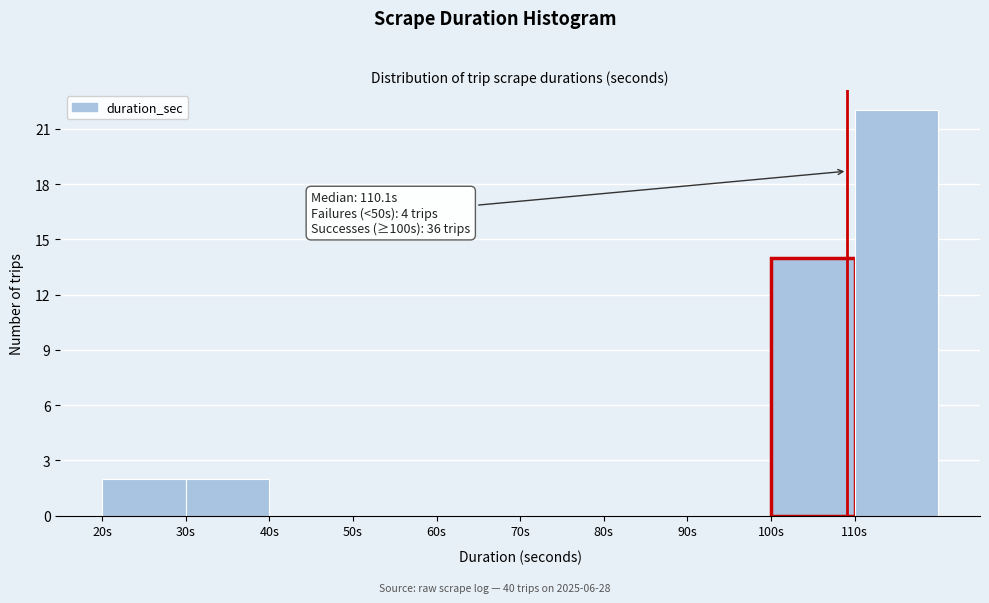

Over which range of the x-axis is the bar tallest?

110 to 120